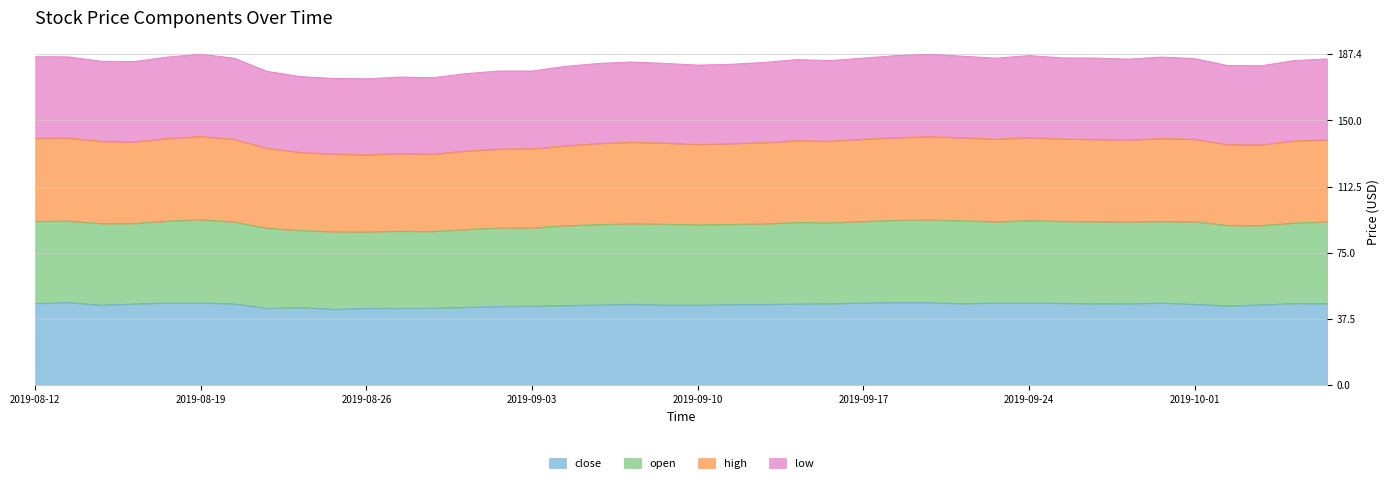

What is the smallest value displayed?

43.0